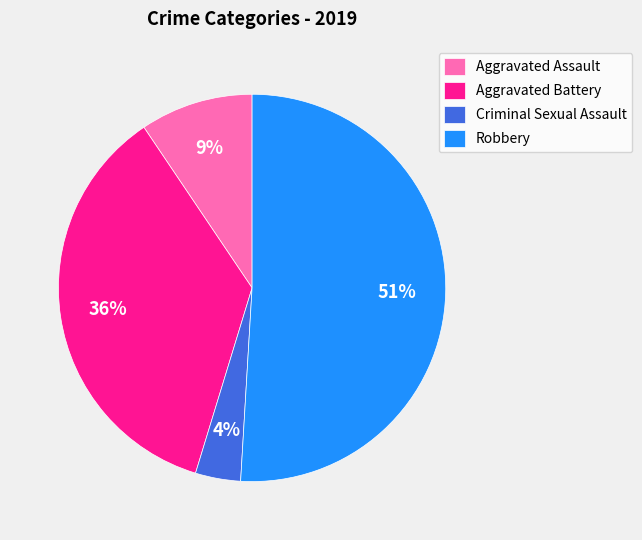

Rank the categories by value from lowest to highest.

Criminal Sexual Assault, Aggravated Assault, Aggravated Battery, Robbery